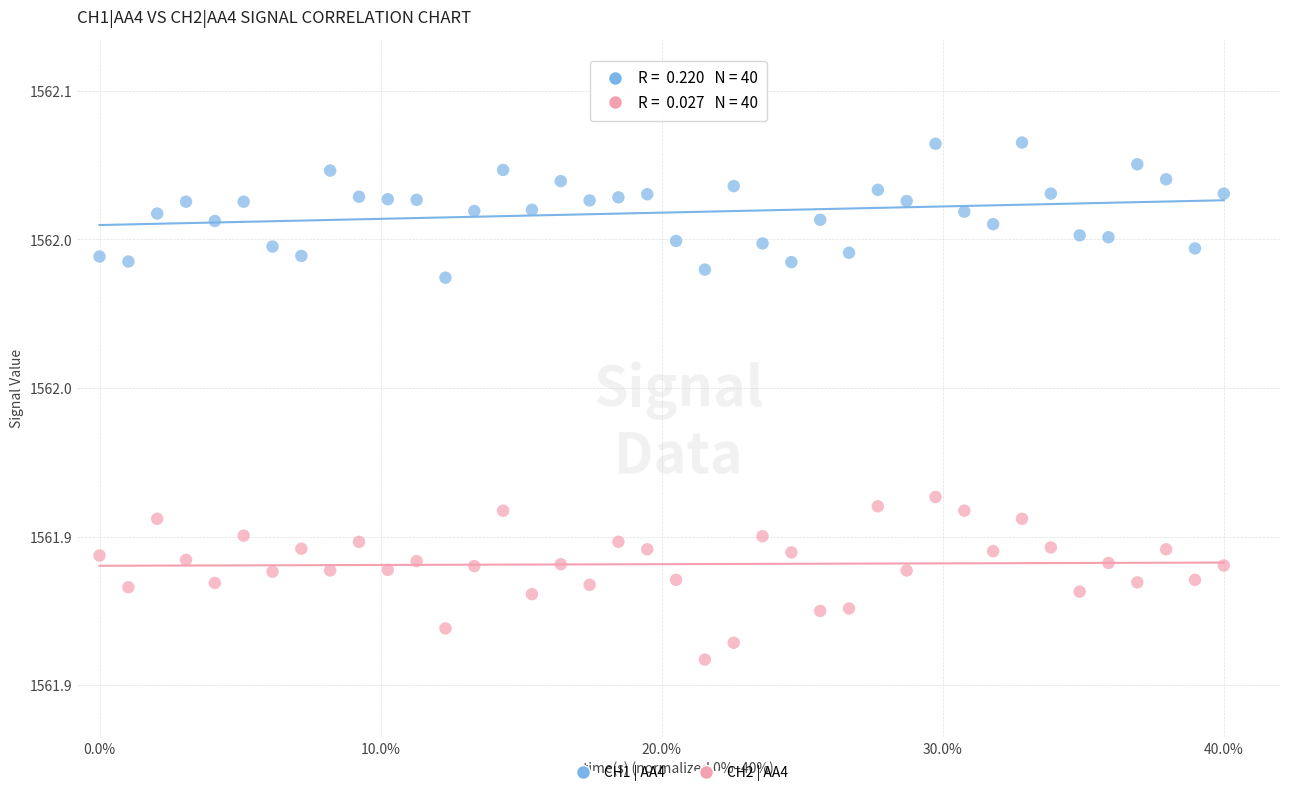

Which series reaches the minimum Y coordinate?

CH2 | AA4